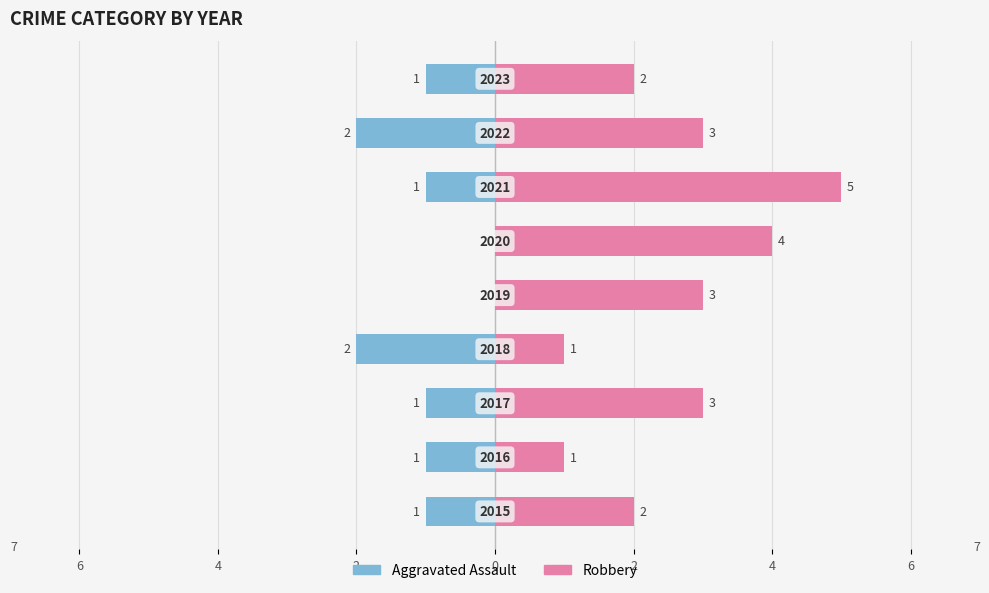

Between 6 and 6, which is larger?

6